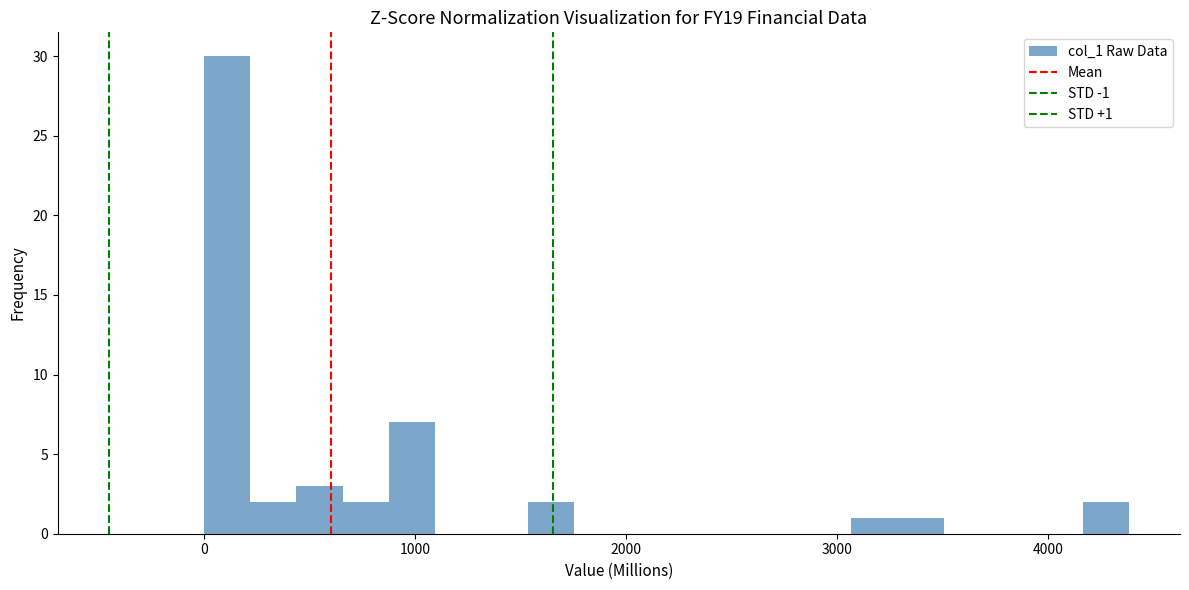

Read against the x-axis, roughly where is the centre of the tallest bar?

100